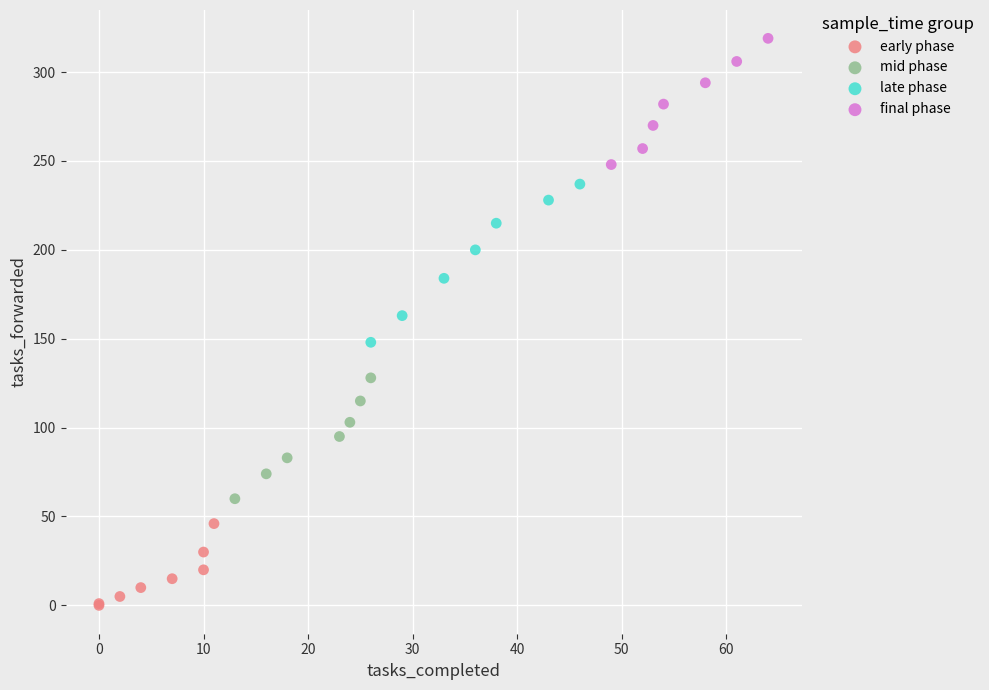

What are all the series names shown in the legend?

early phase, mid phase, late phase, final phase